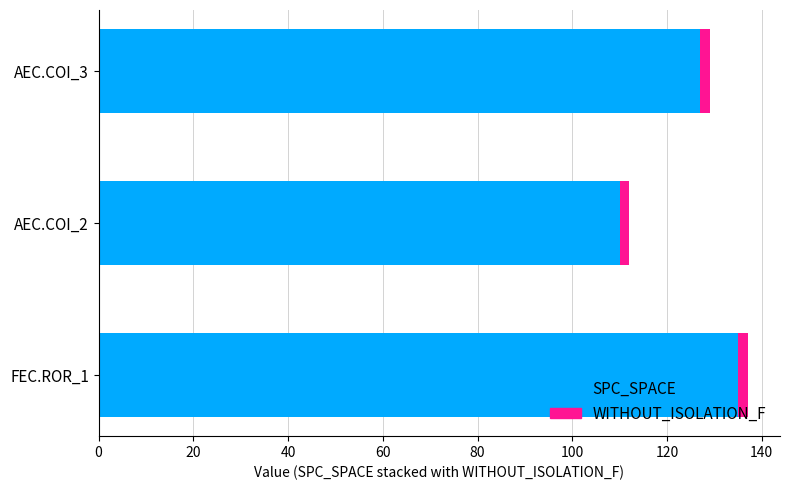

What is the average value of the SPC_SPACE series?

124